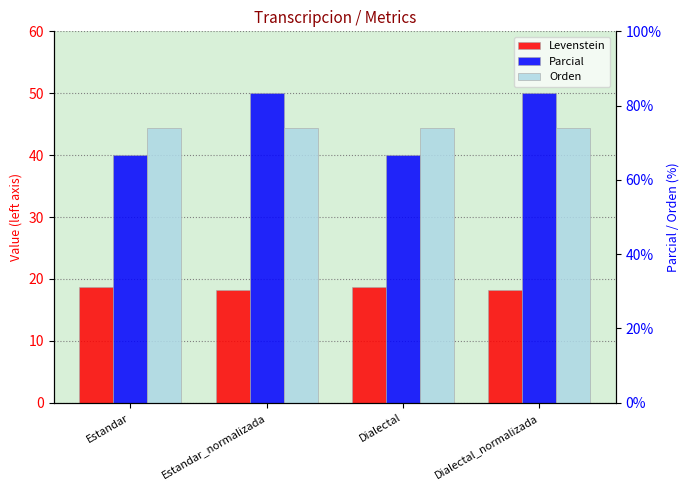

What is the maximum value for Levenstein?

18.8